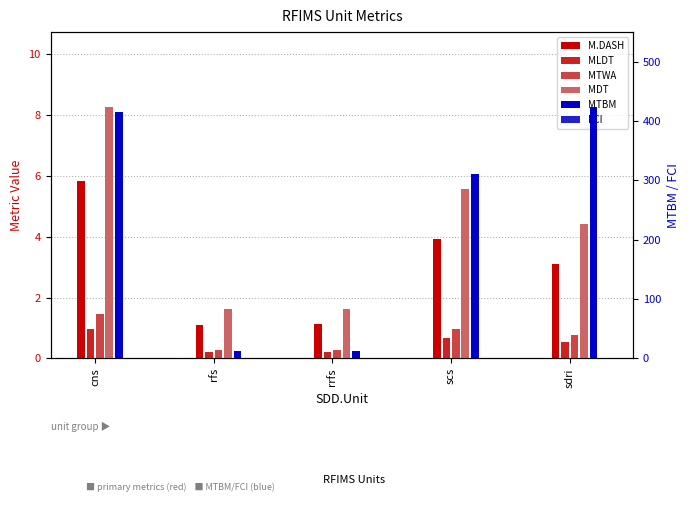

Which series has the largest total across all categories?

MTBM